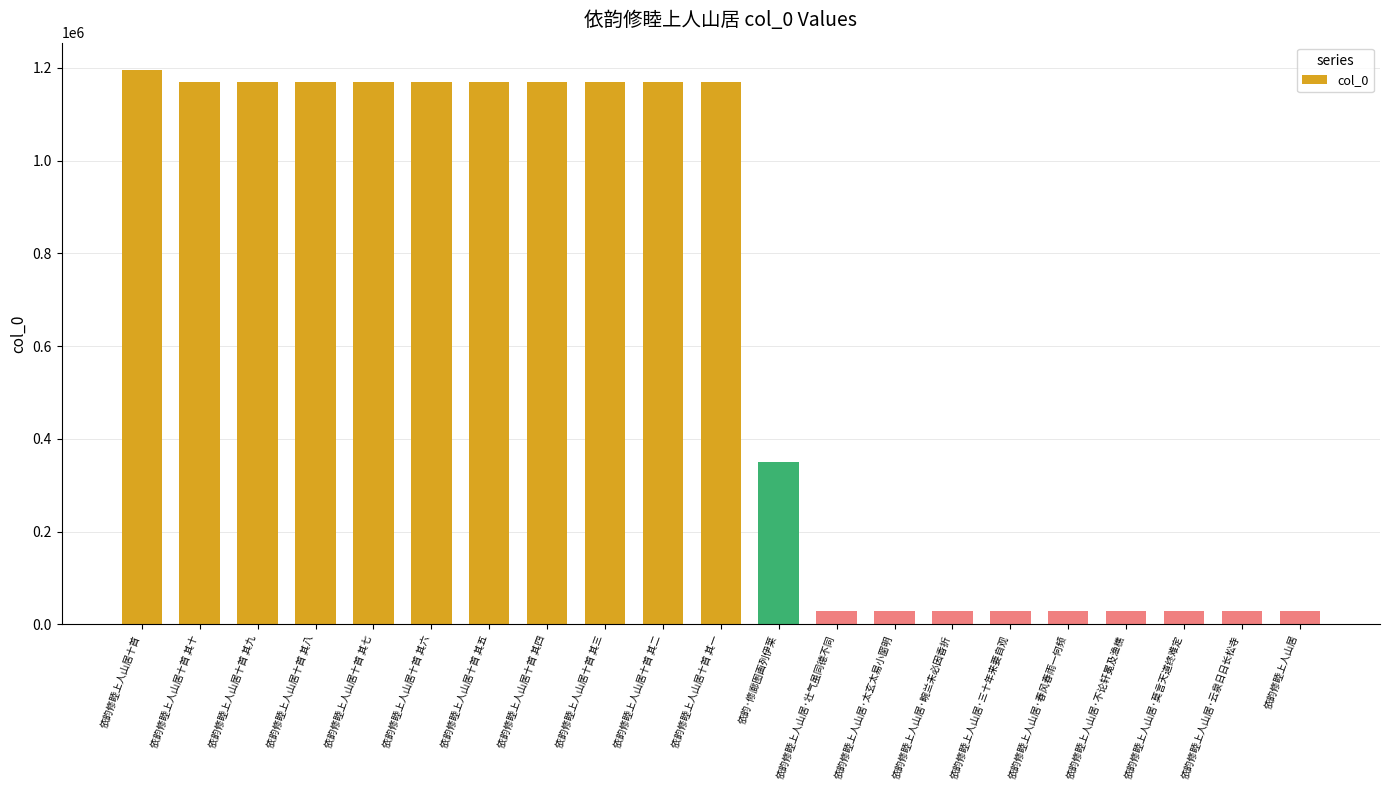

How many data points are less than 1169316?

10